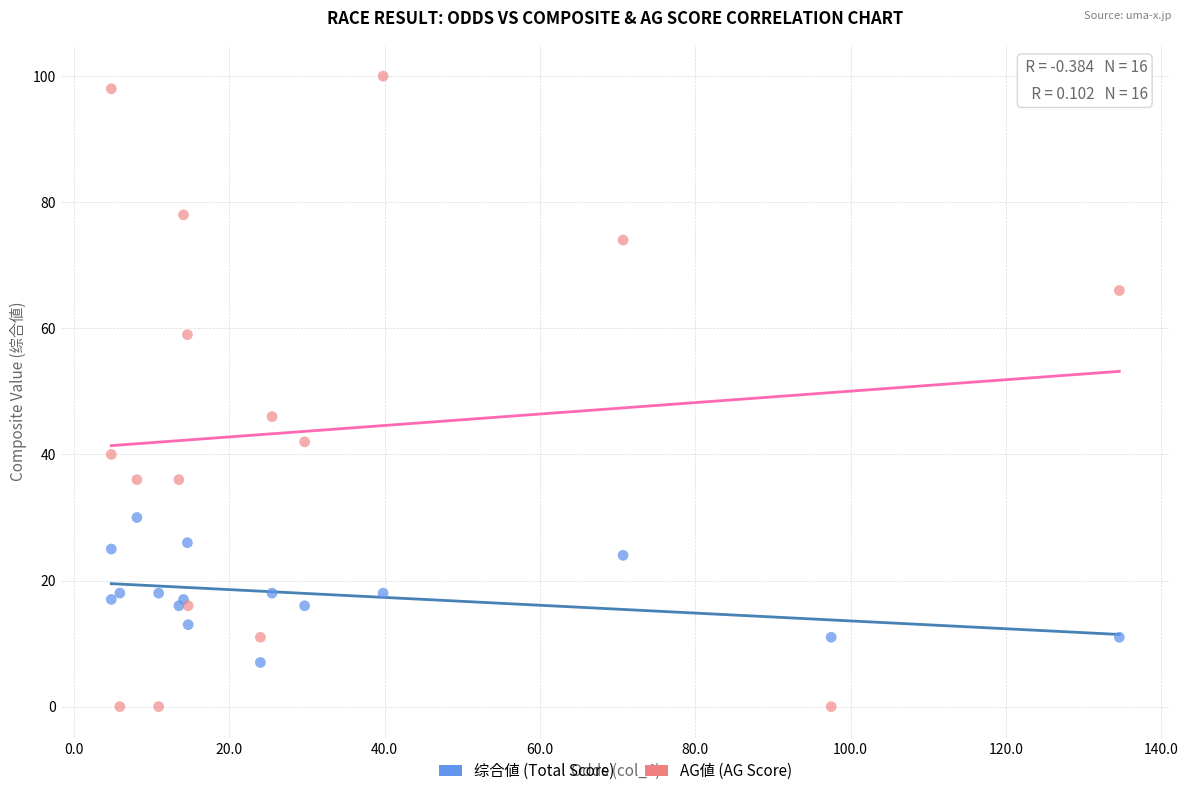

Which series reaches the minimum Y coordinate?

AG値 (AG Score)